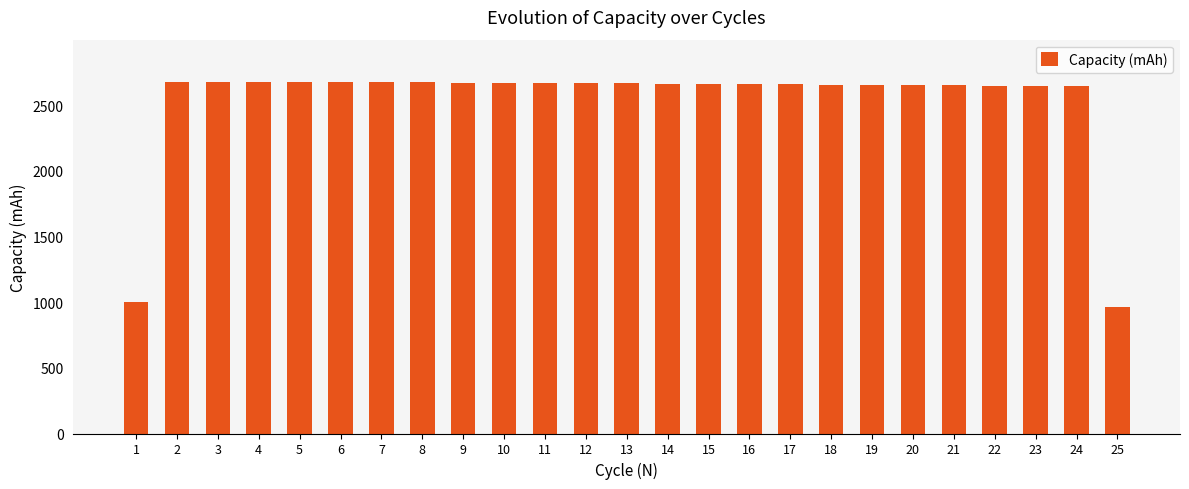

Which category has the lowest value across all series?

25